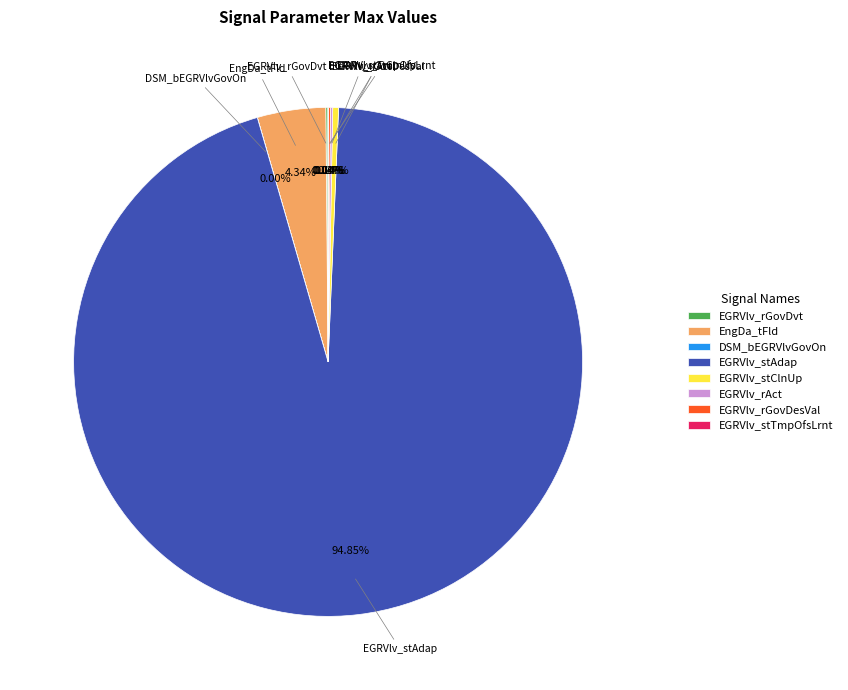

Does EGRVlv_stAdap account for over 50% of the chart?

Yes